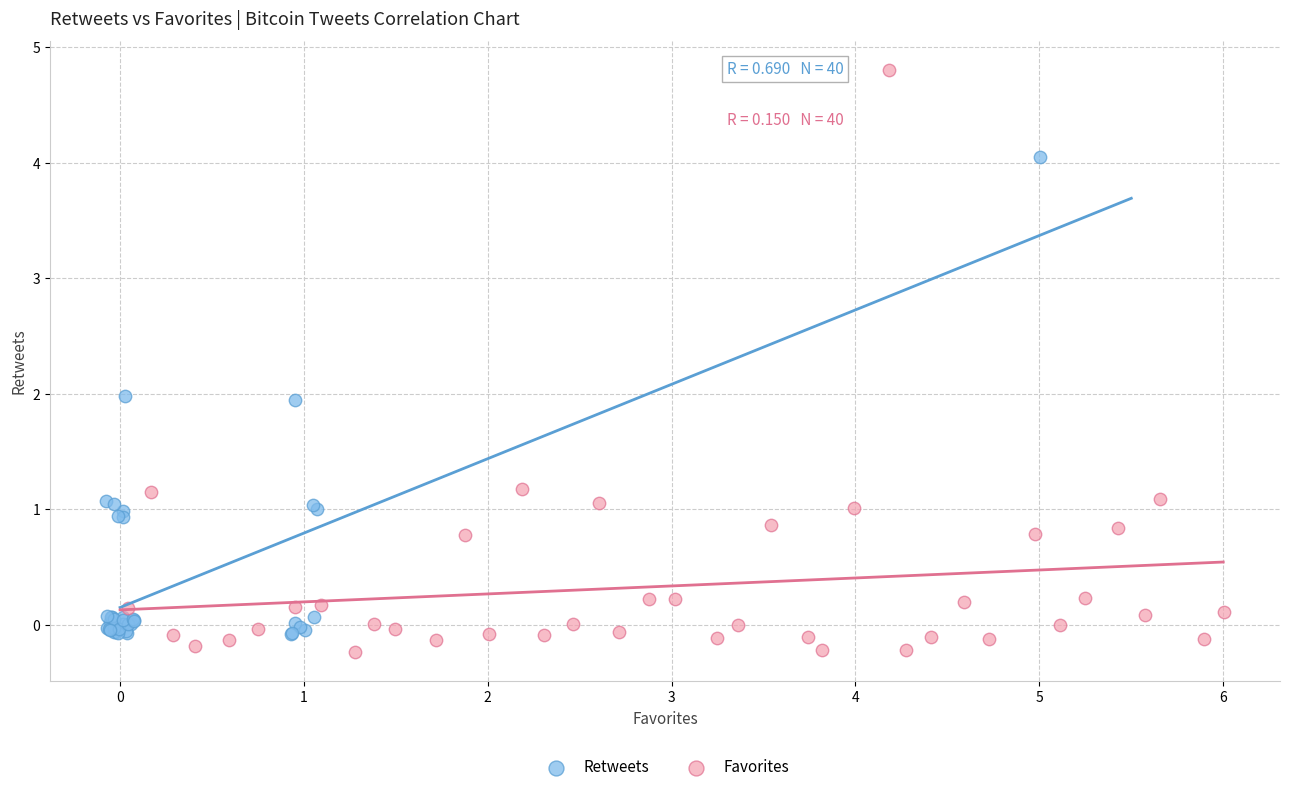

What are all the series names shown in the legend?

Retweets, Favorites